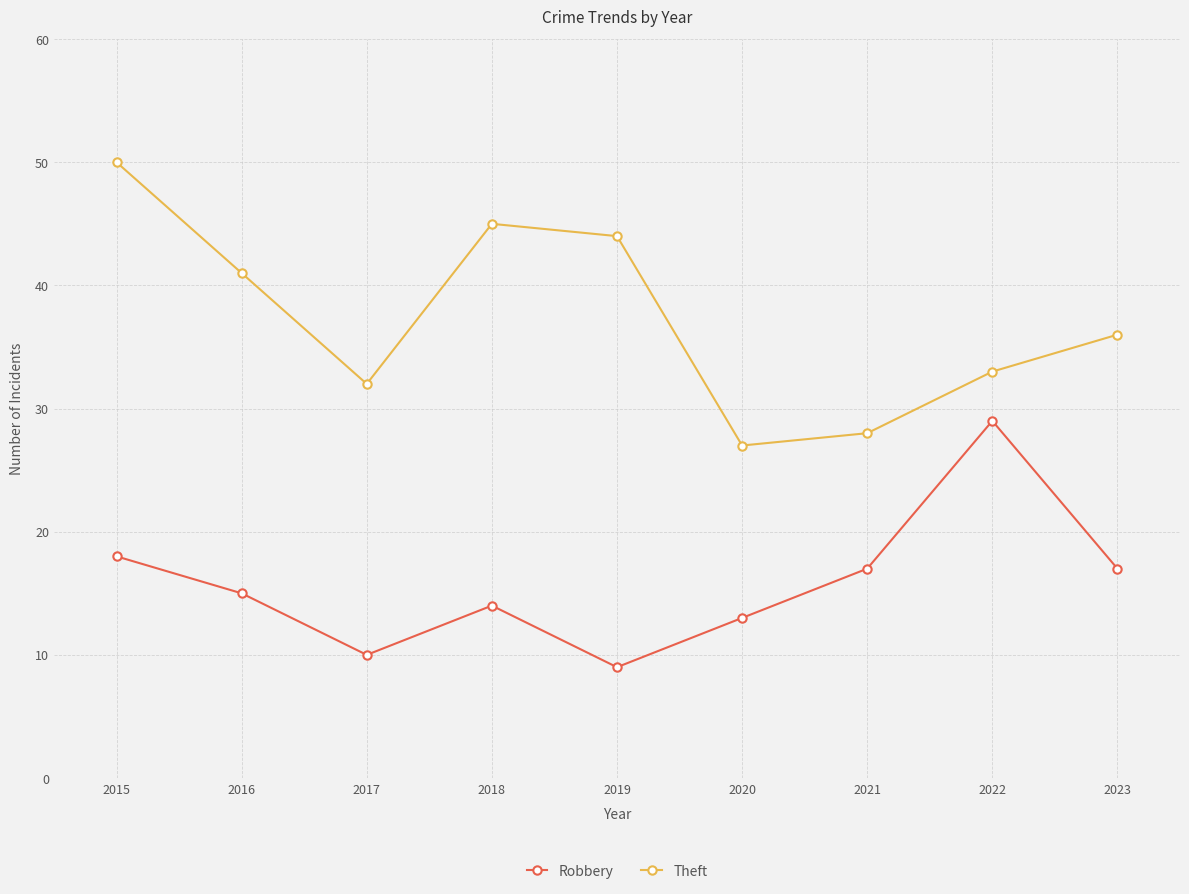

Is it true that Robbery equals 29 at 2021?

False